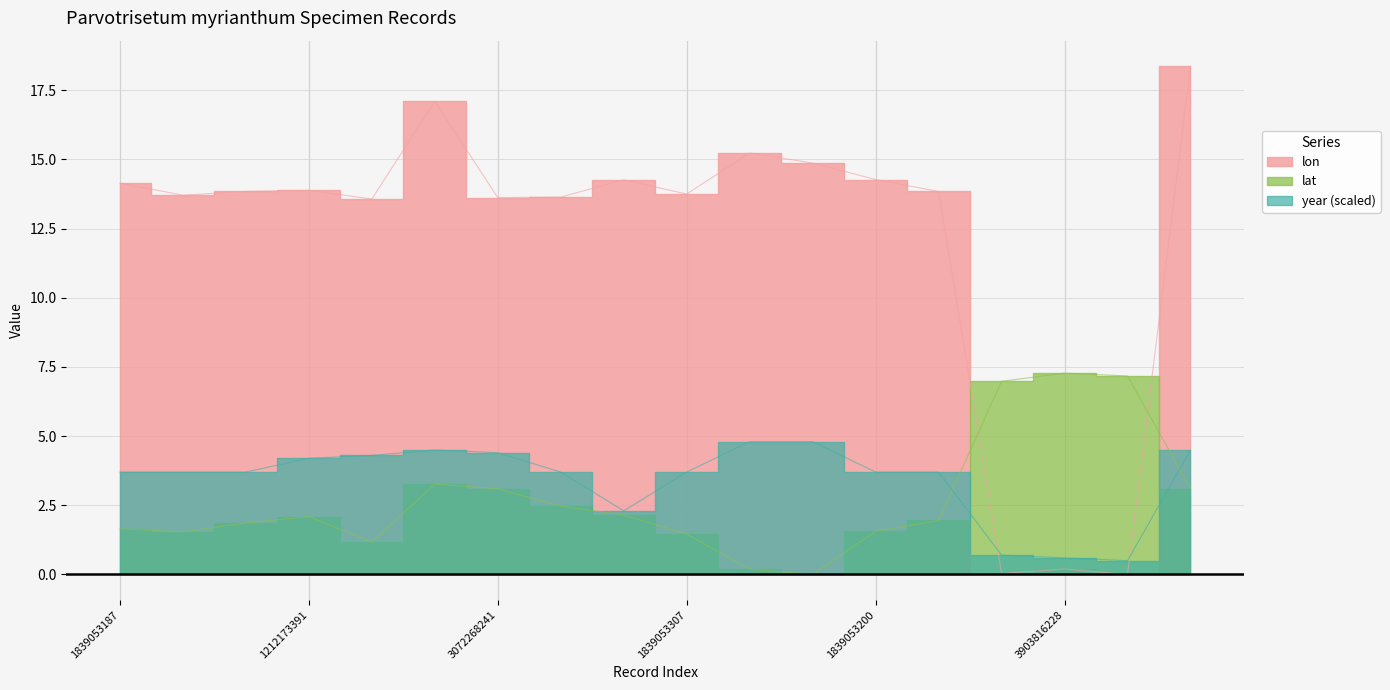

After their last crossing, which series has the higher values: year or lat?

year